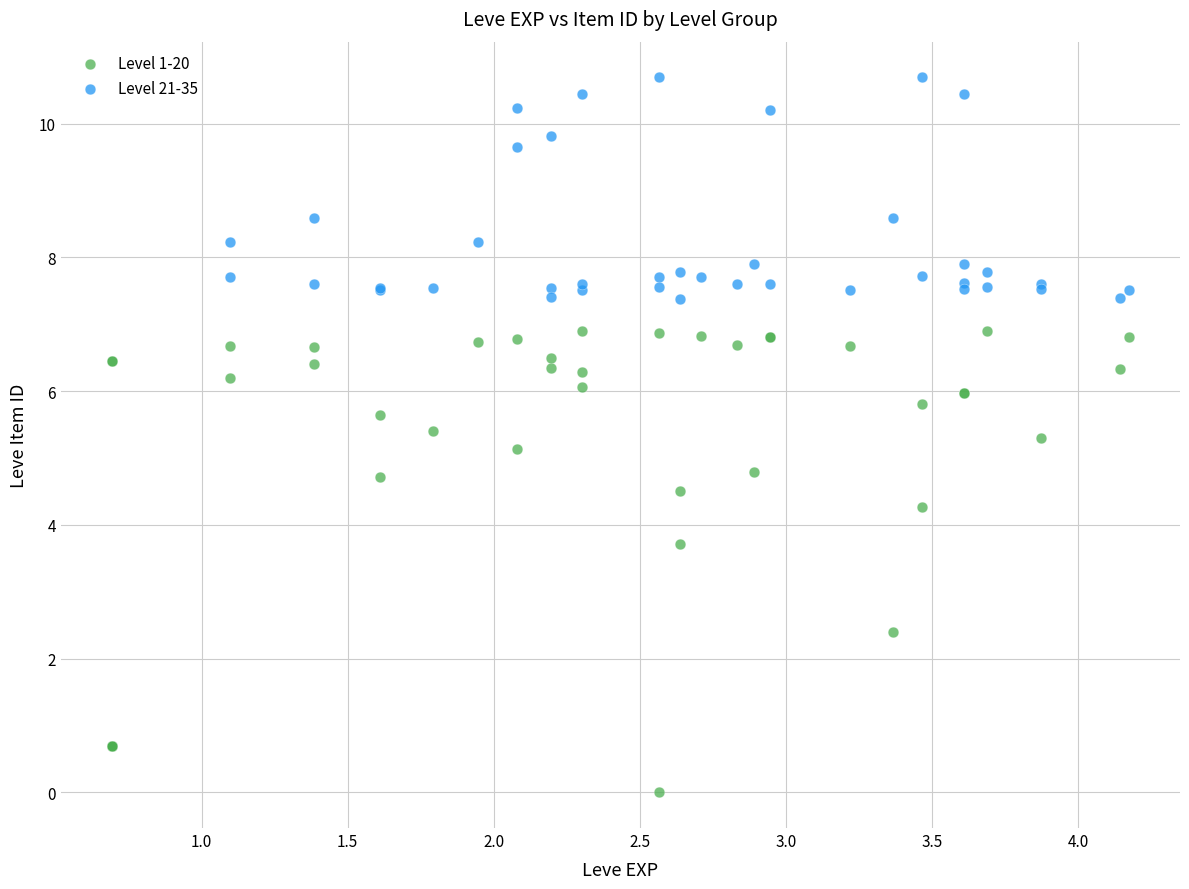

Which series contains the lowest Y value?

Level 1-20